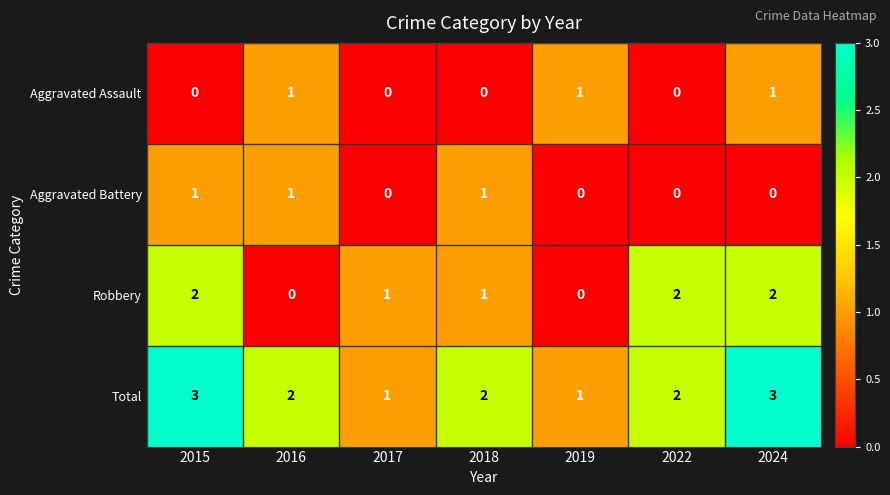

What is the sum of all Aggravated Battery values?

3